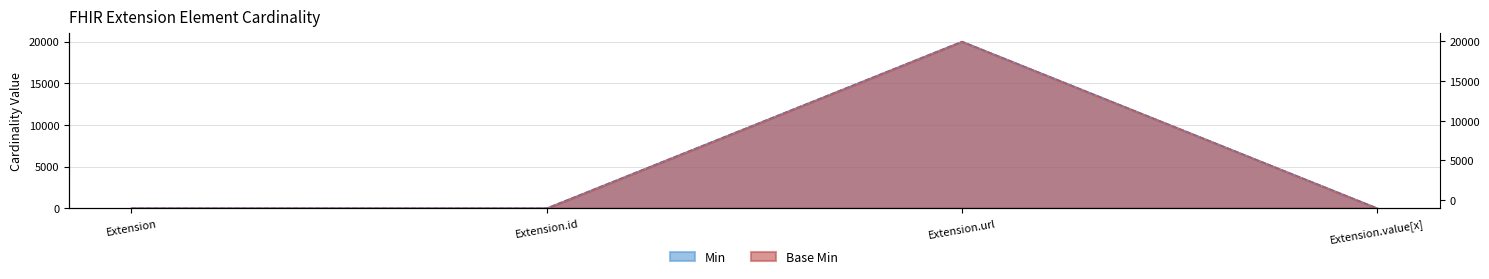

Rank the series by their maximum value, from lowest to highest.

Min, Base Min